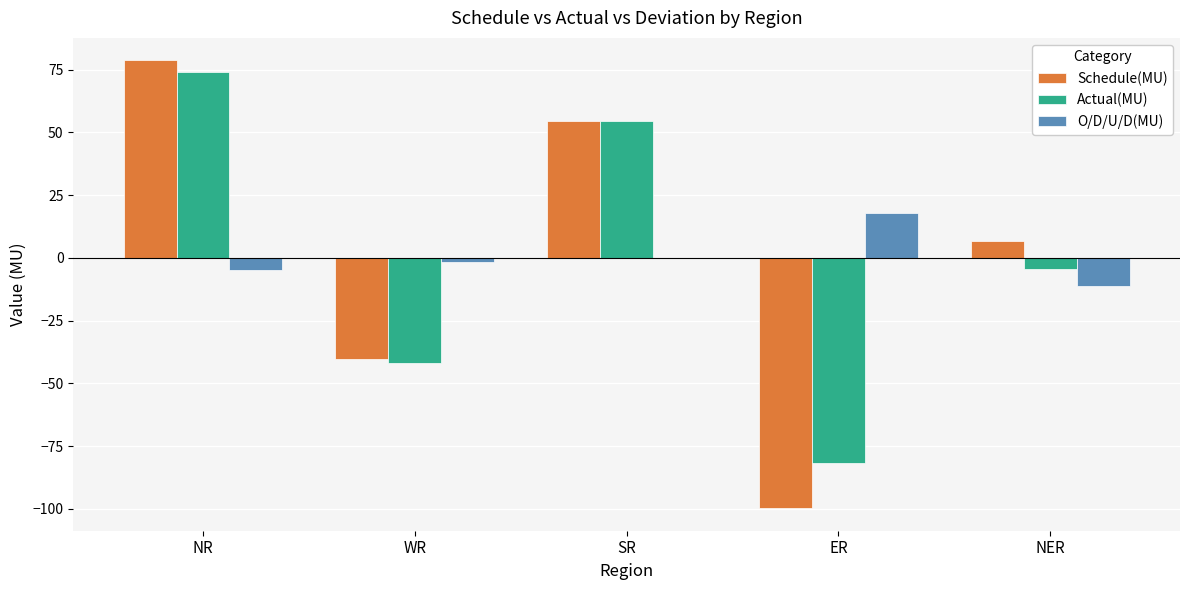

How many series are shown in this chart?

3